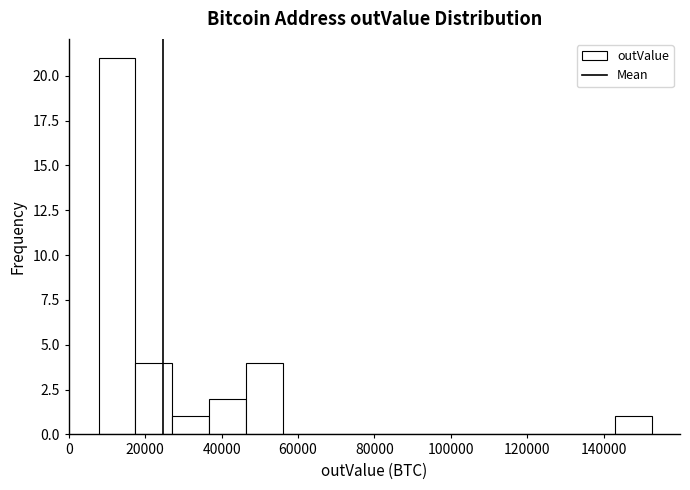

Reading left to right, list every bar in this chart as the range it spans on the x-axis followed by its height. Neither the bar edges nor the heights are printed on the chart, so give them approximately, as read against the axes.

8000 to 18000: 21
18000 to 28000: 4
28000 to 36000: 1
36000 to 46000: 2
46000 to 56000: 4
56000 to 66000: 0
66000 to 76000: 0
76000 to 86000: 0
86000 to 94000: 0
94000 to 104000: 0
104000 to 114000: 0
114000 to 124000: 0
124000 to 134000: 0
134000 to 144000: 0
144000 to 152000: 1